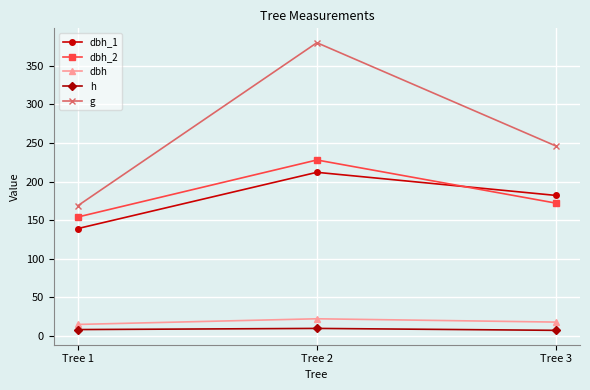

Where is g nearest to the value 274?

Tree 3